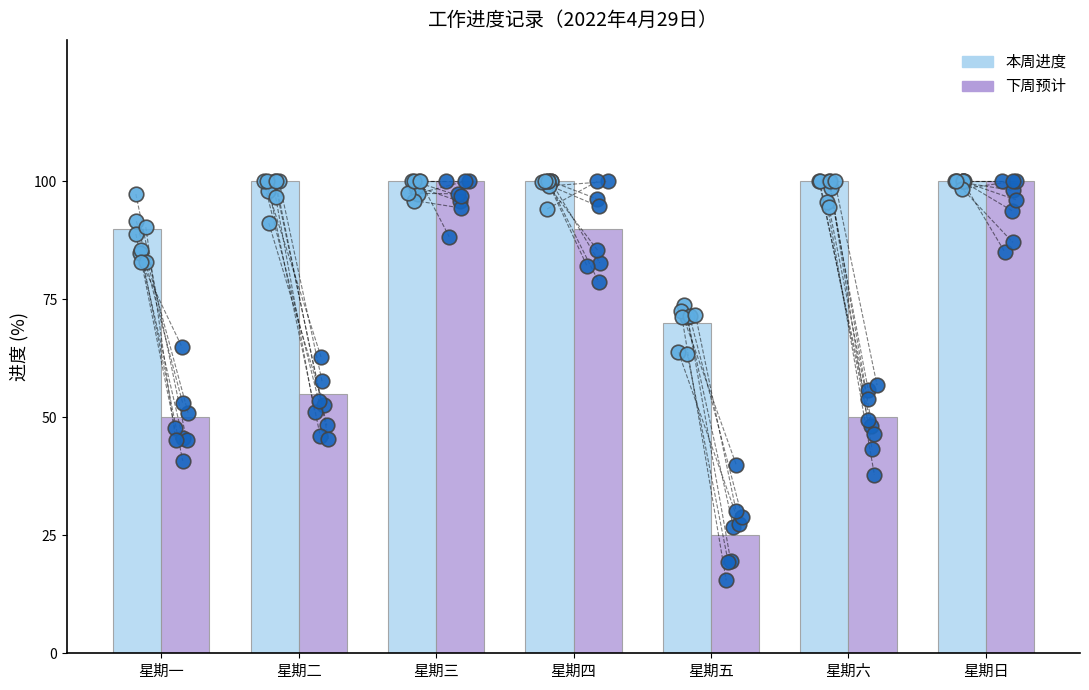

At which category is the sum across all series the highest?

星期三